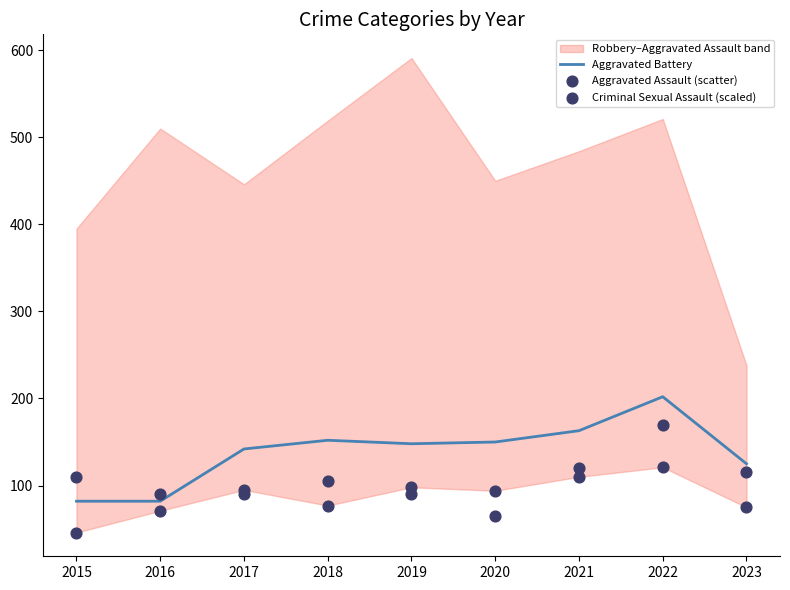

At which label does Aggravated Battery reach its peak?

2022